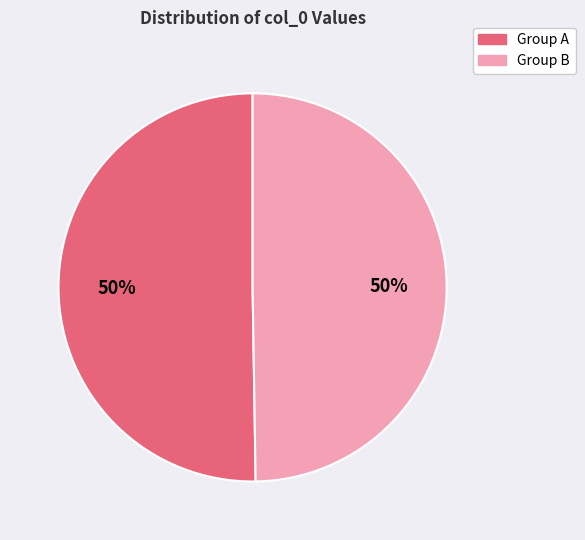

Count the number of slices in the pie.

2